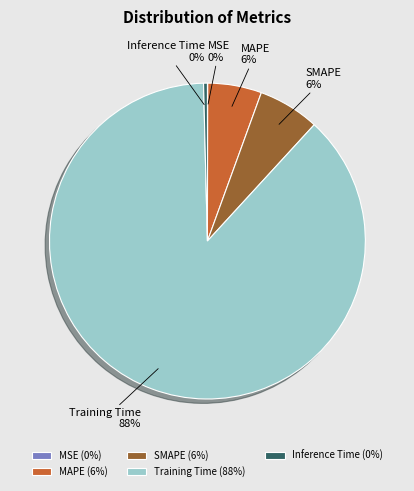

Is it true that SMAPE is 12% of the pie?

False